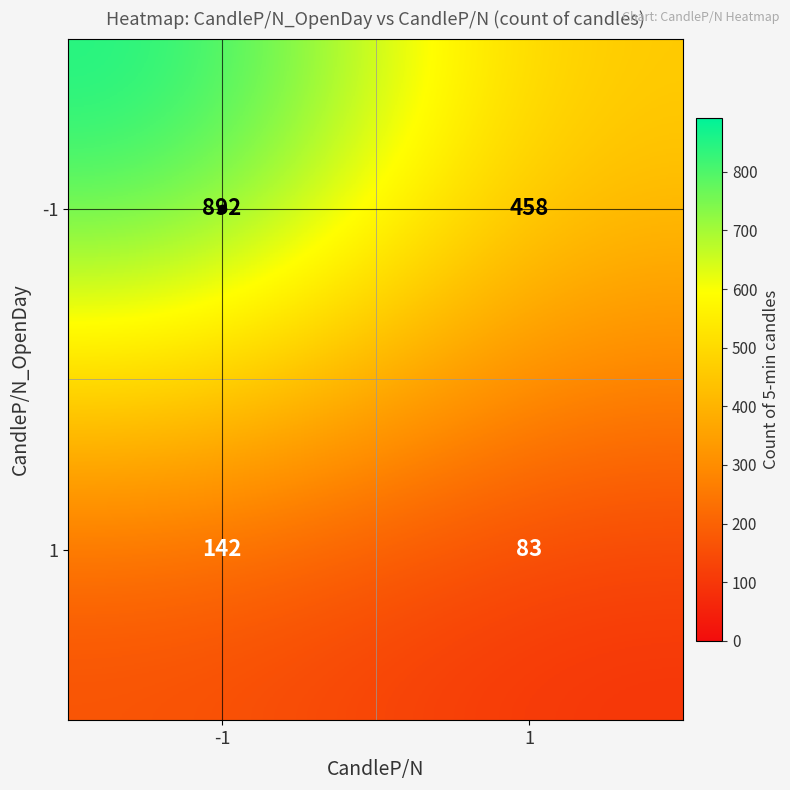

True or false: 1 has a value of 142 at -1.

True